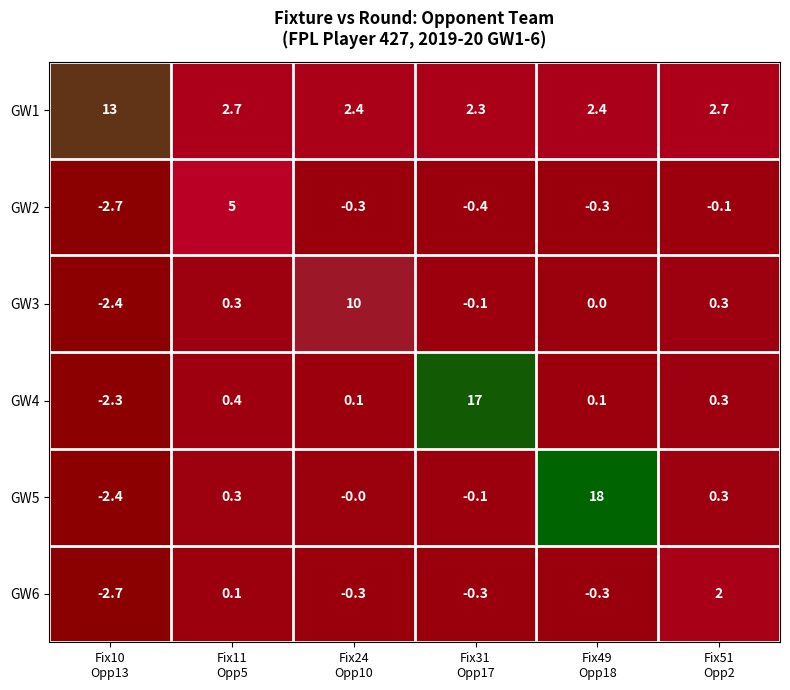

What is the smallest value displayed?

-2.7